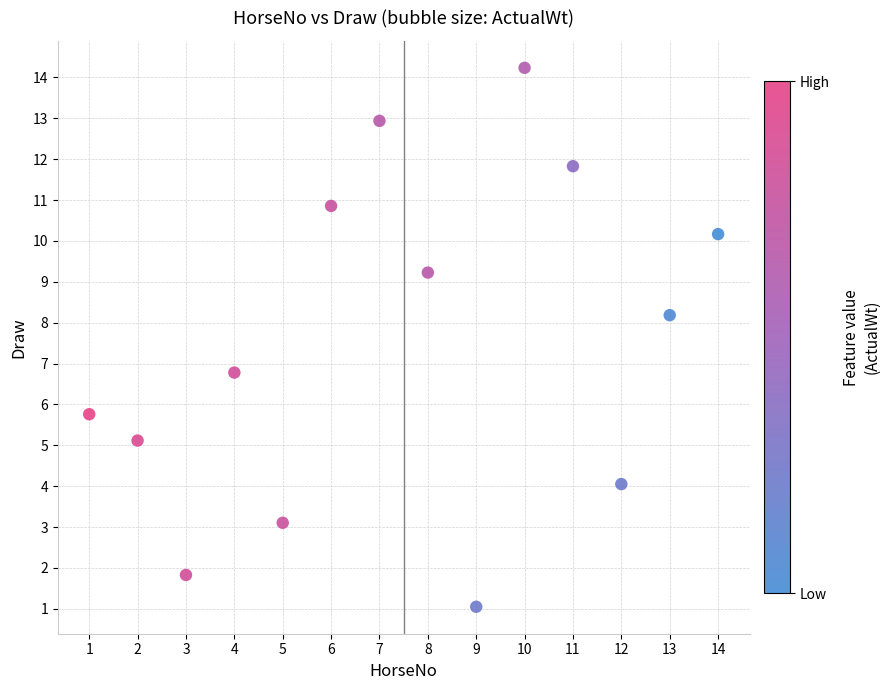

What is the range of Y values (max minus min)?

13.2